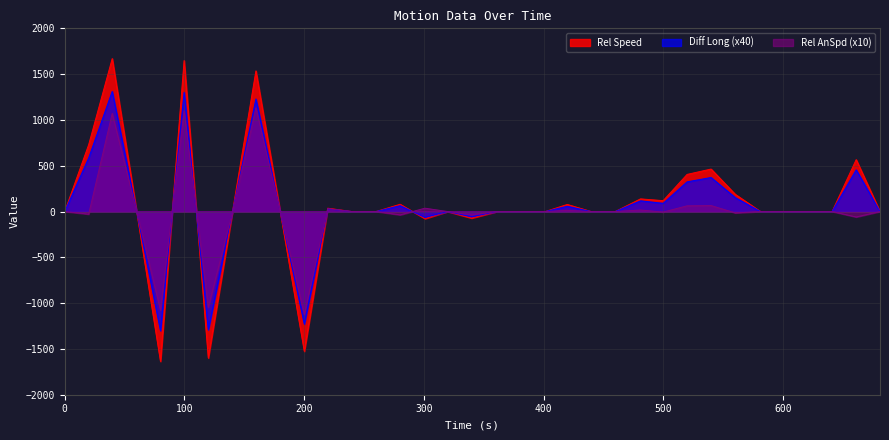

Which series has the largest range (max minus min)?

Rel Speed